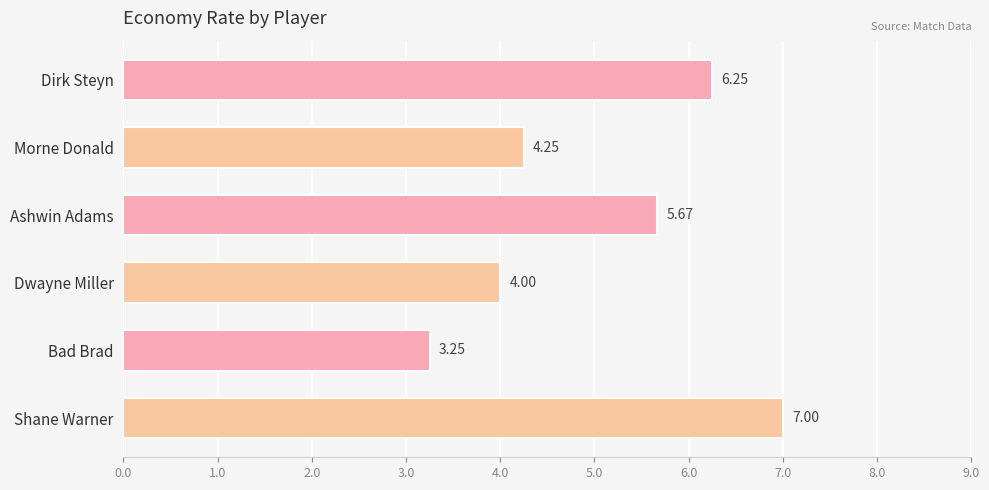

What is the label of the 1st bar from the bottom?

Shane Warner